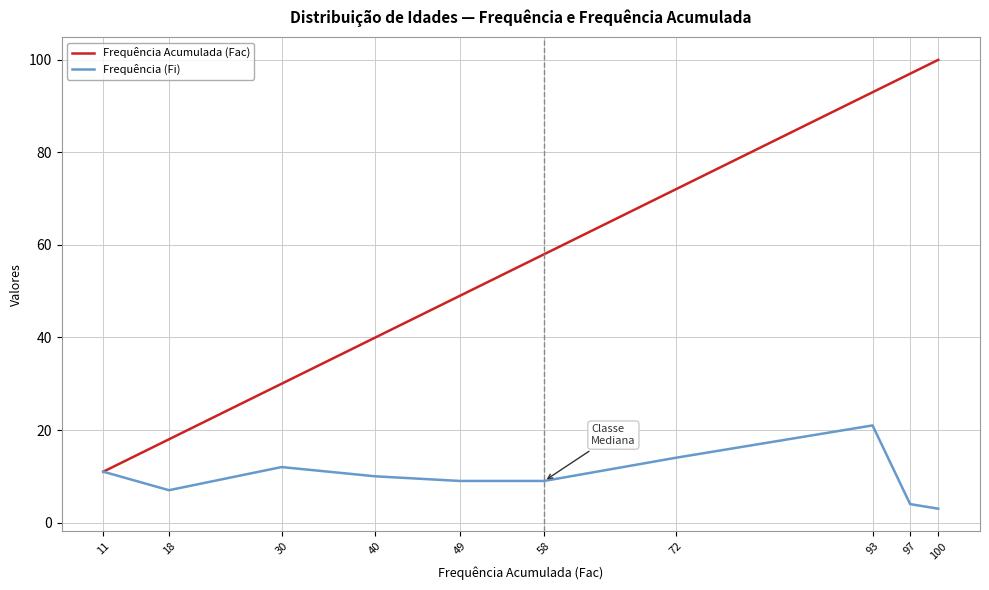

What is the approximate value of Frequência (Fi) at 49?

9